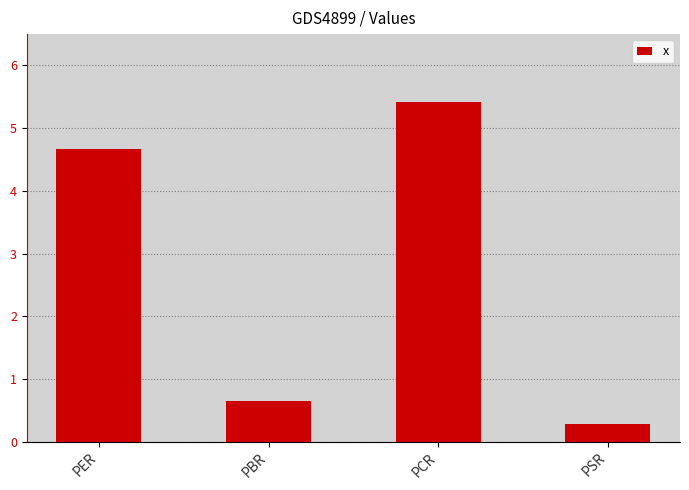

At which label does the data first exceed 4?

PER